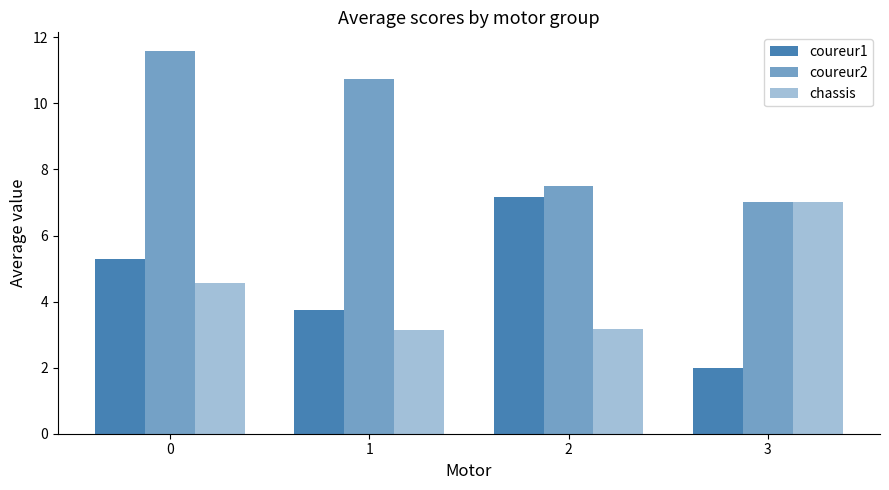

At 0, list the series in order from smallest to largest.

chassis, coureur1, coureur2